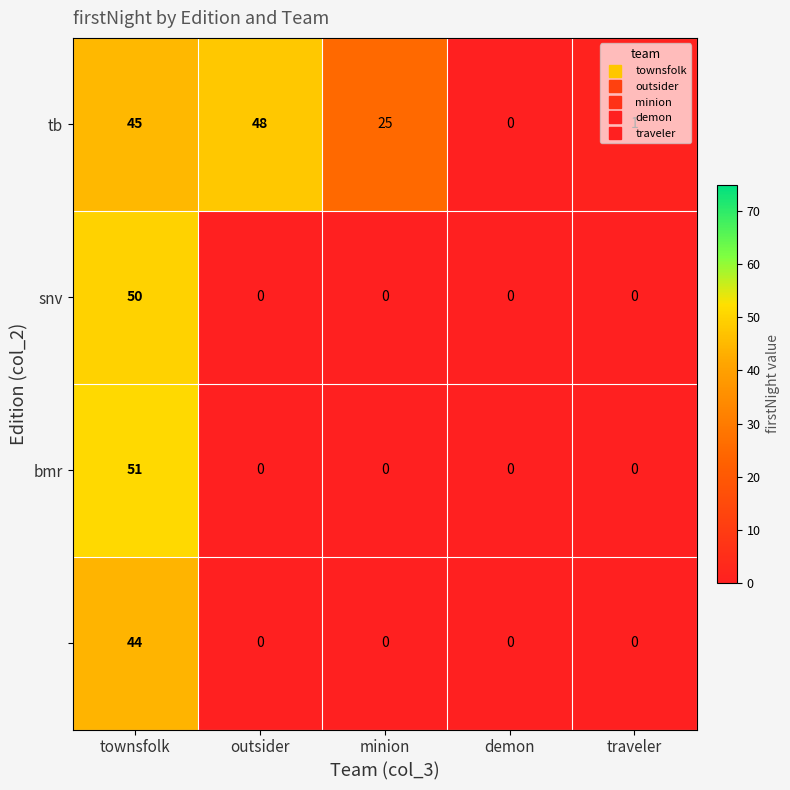

Which category has the highest value across all series?

townsfolk